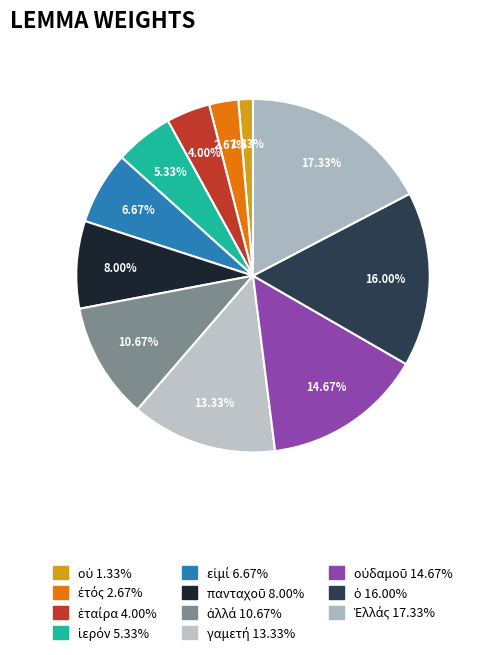

How many slices are in this pie chart?

11